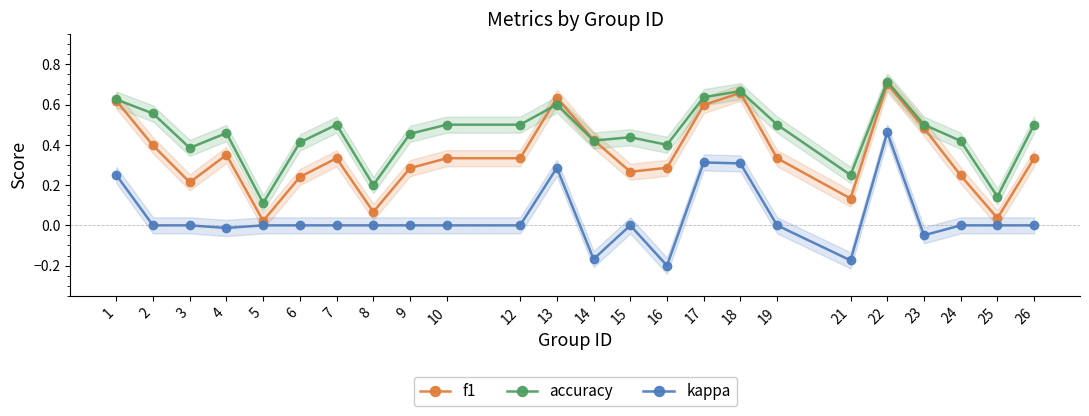

How many lines are shown in the chart?

3